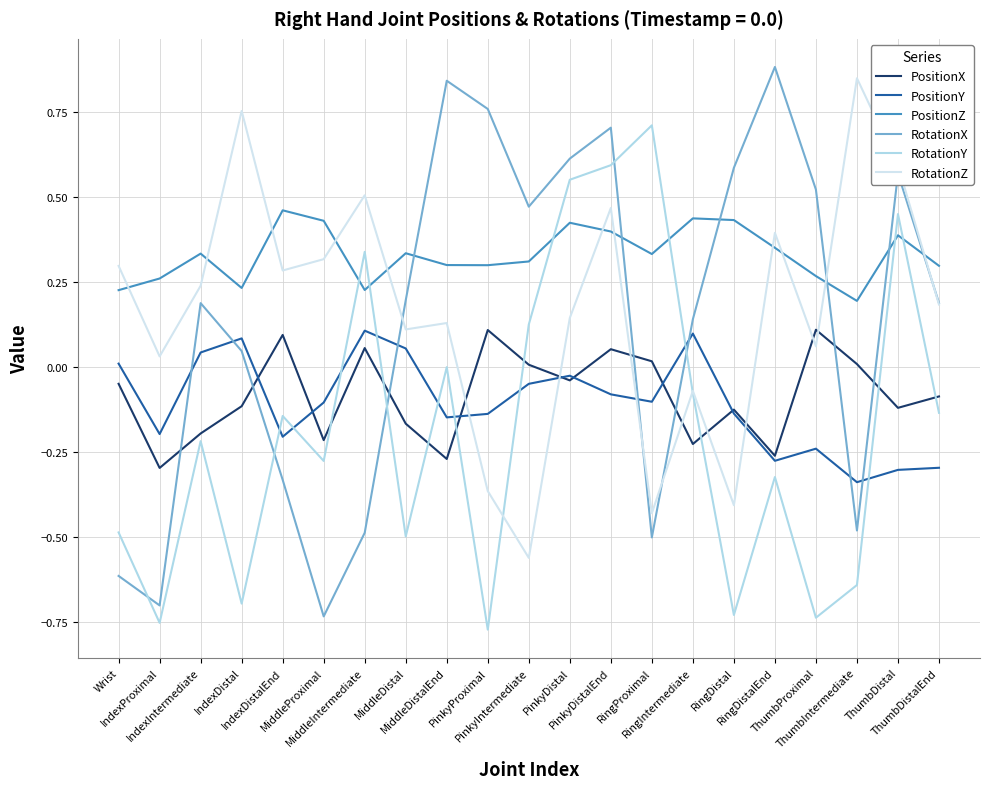

What are all the series names shown in the legend?

PositionX, PositionY, PositionZ, RotationX, RotationY, RotationZ